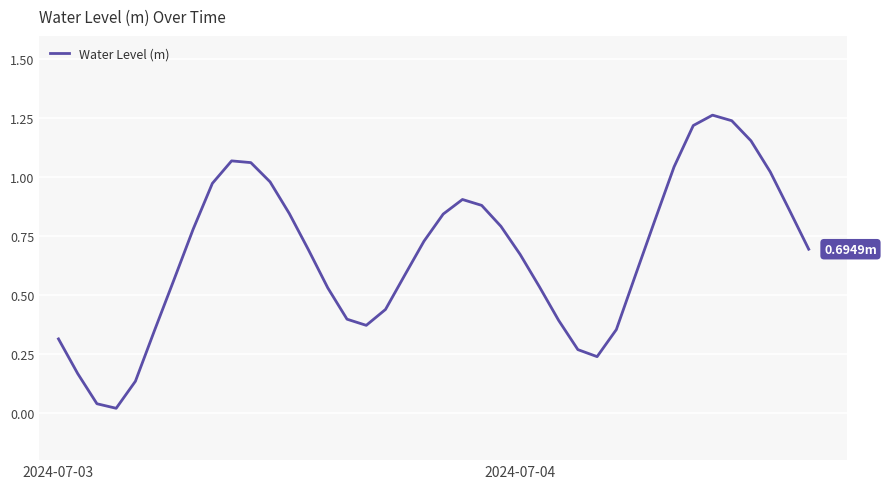

Is this an area chart (filled region under the line)?

No